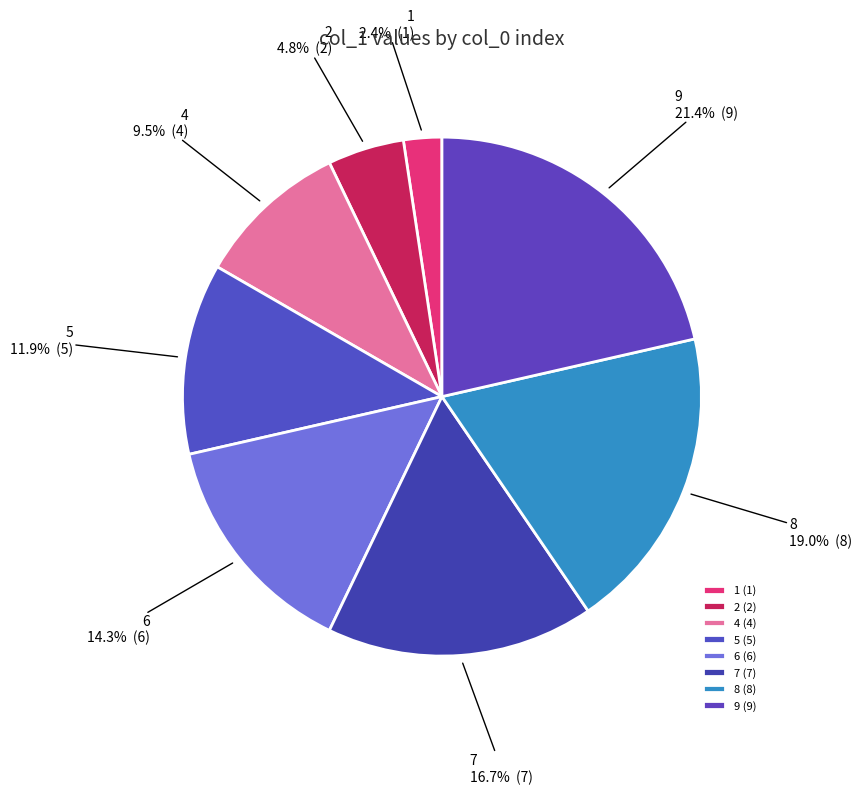

To the nearest percent, what portion does 1 represent?

2%